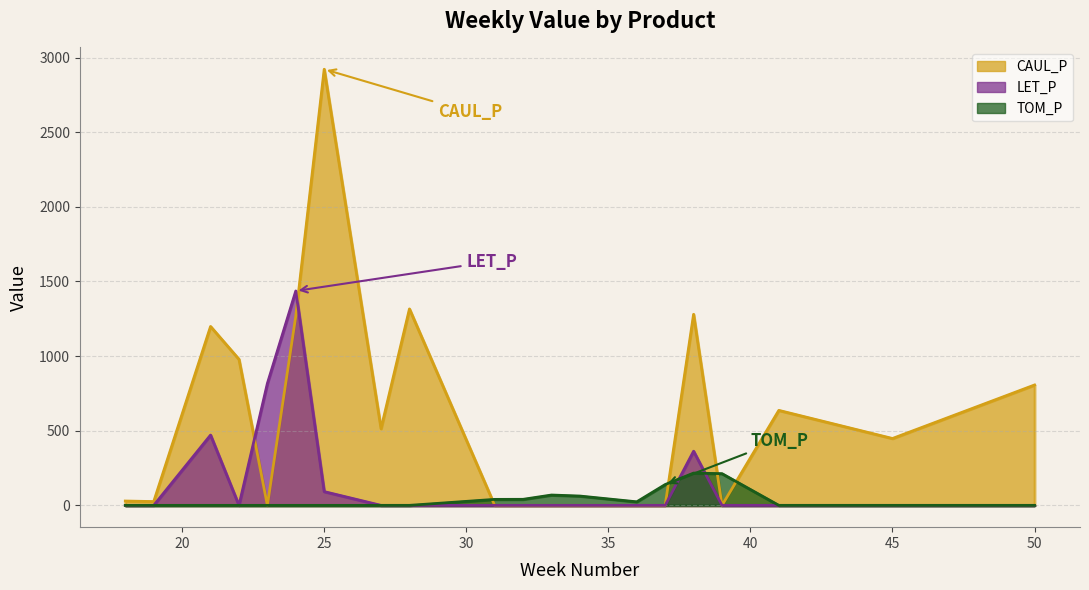

Count the number of categories in the chart.

20